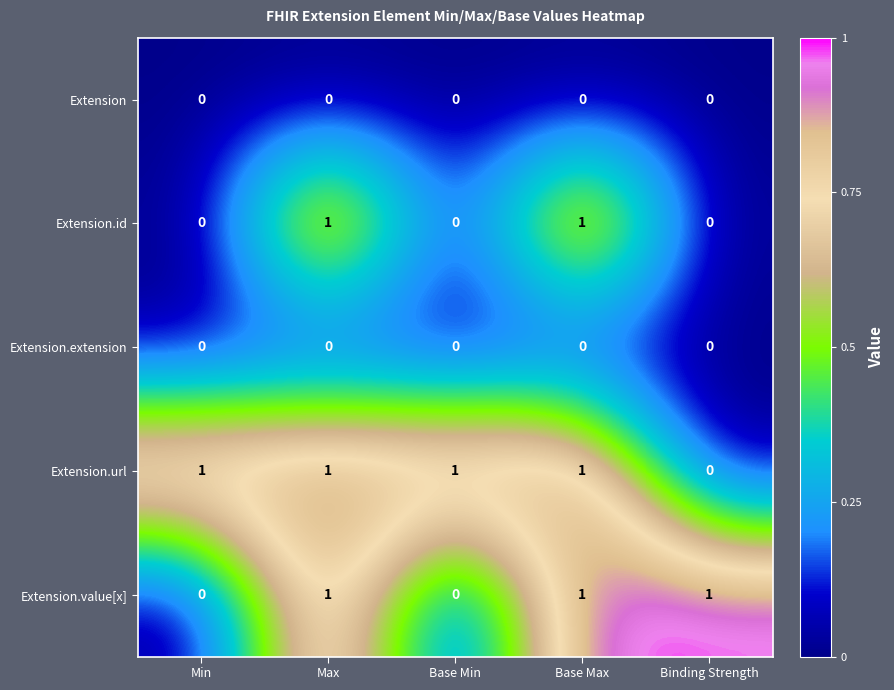

At how many categories does at least one series exceed 0?

5